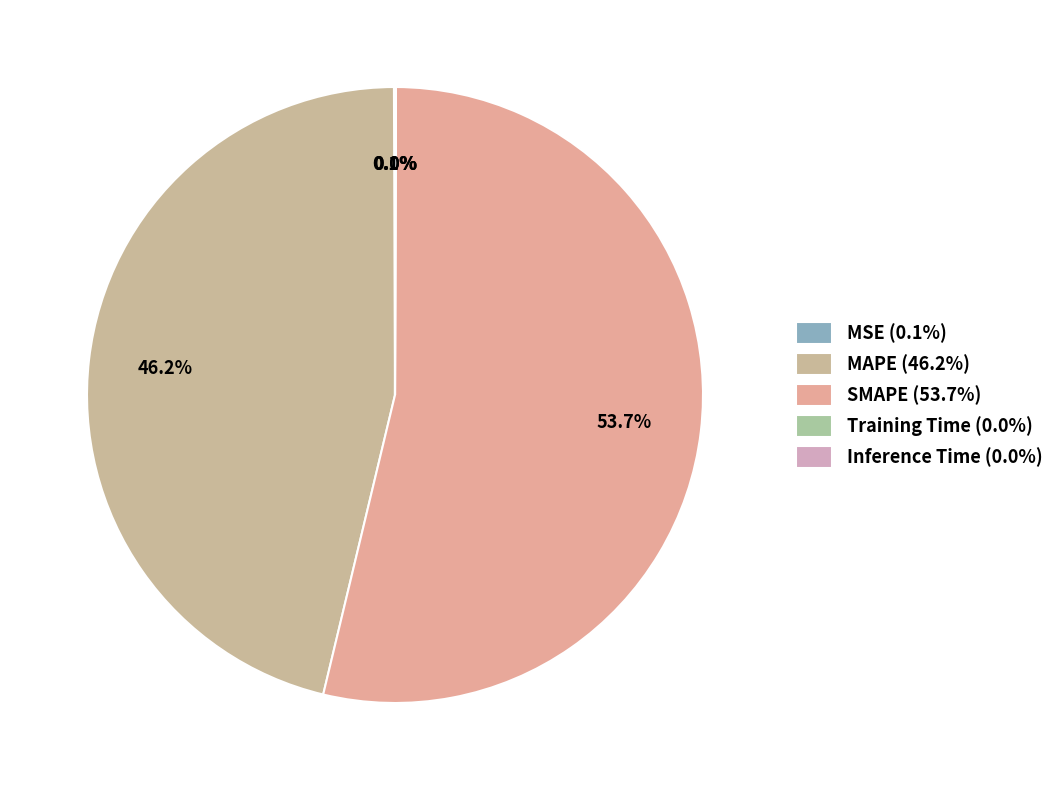

Combined, what portion of the pie is Training Time and SMAPE?

53.7%